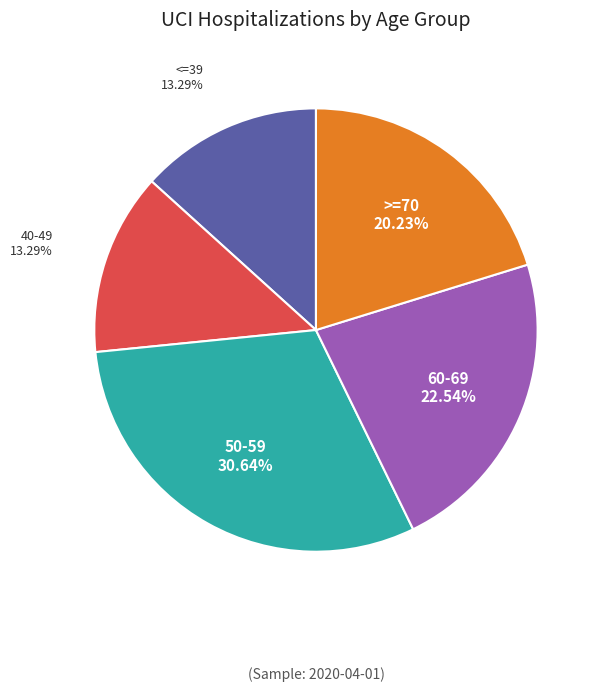

Approximately how many times larger is the value at <=39 compared to >=70?

0.7